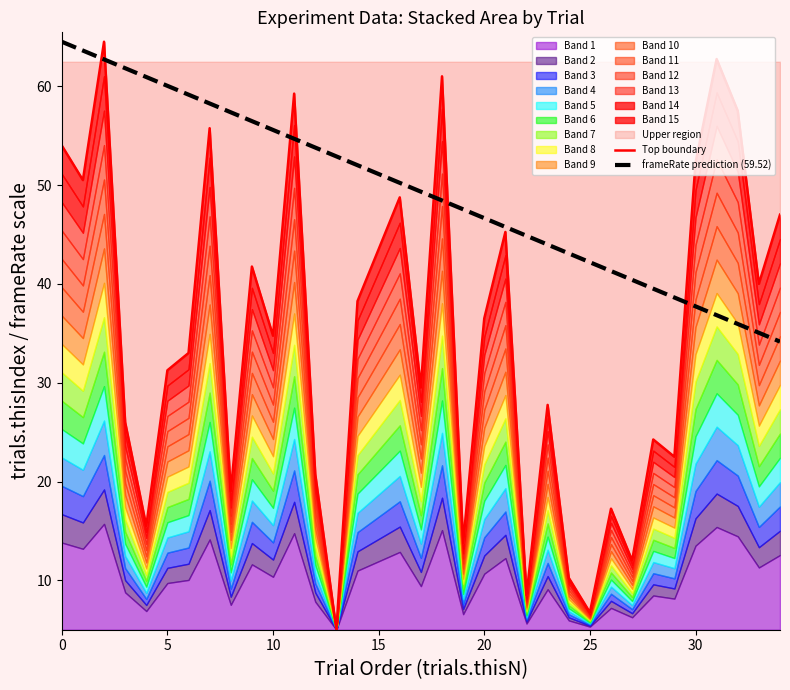

What is the average value of the Top boundary series?

34.8